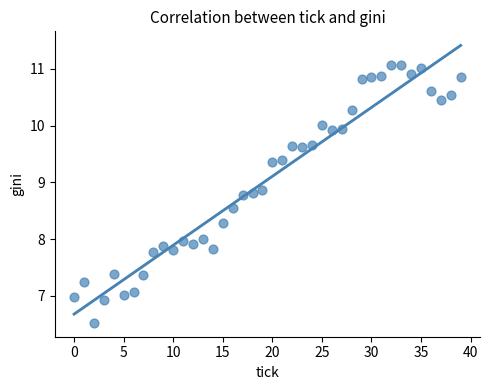

How many points are shown in the scatter plot?

40